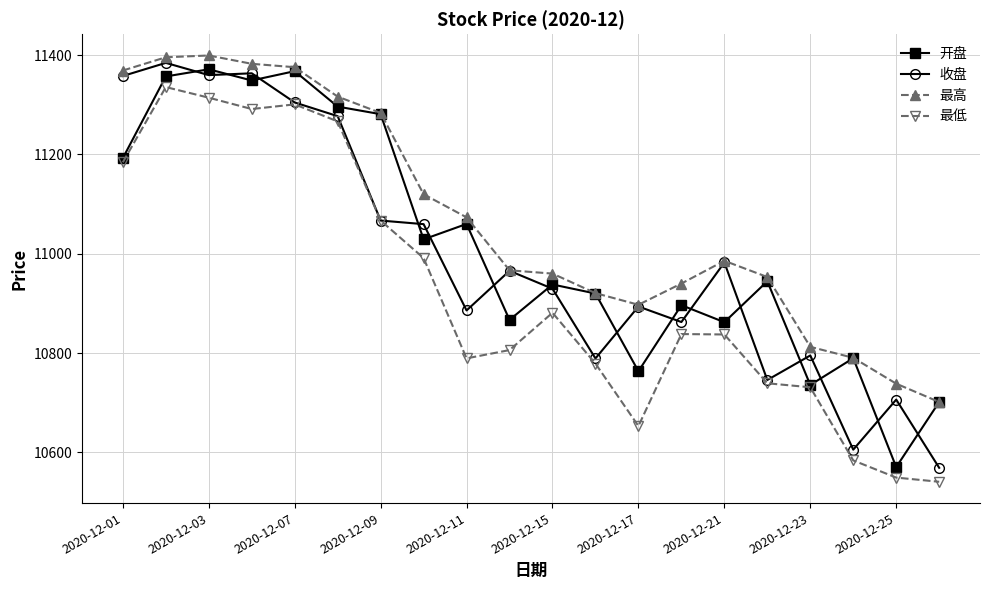

What is the value of the 开盘 point at the 9th from the left?

11059.9